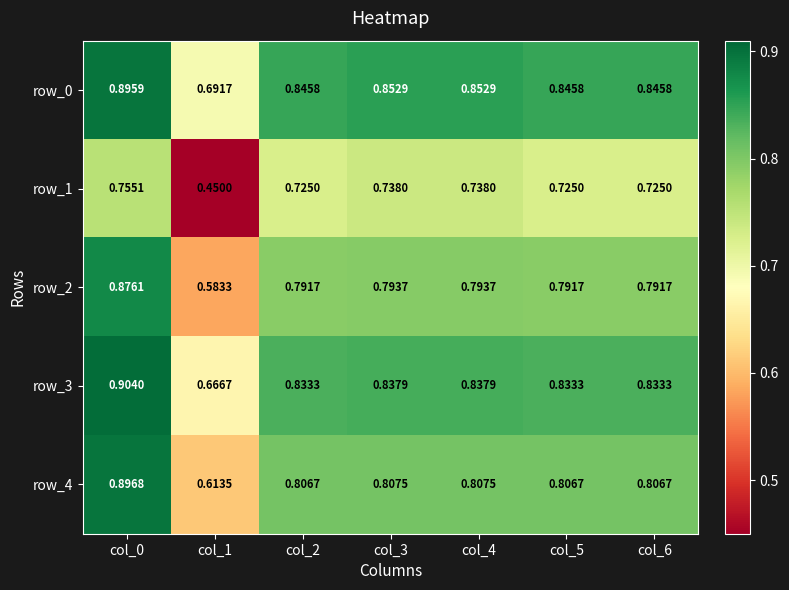

Is the value of row_2 at col_1 greater than the value of row_1 at col_5?

No